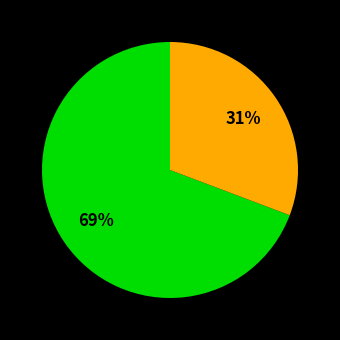

To the nearest percent, what is the average slice percentage?

50%